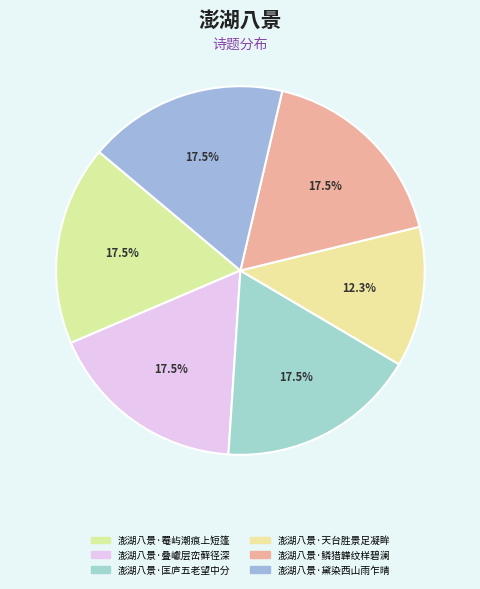

The 澎湖八景·叠巘层峦藓径深 slice represents 27% of the pie. True or false?

False